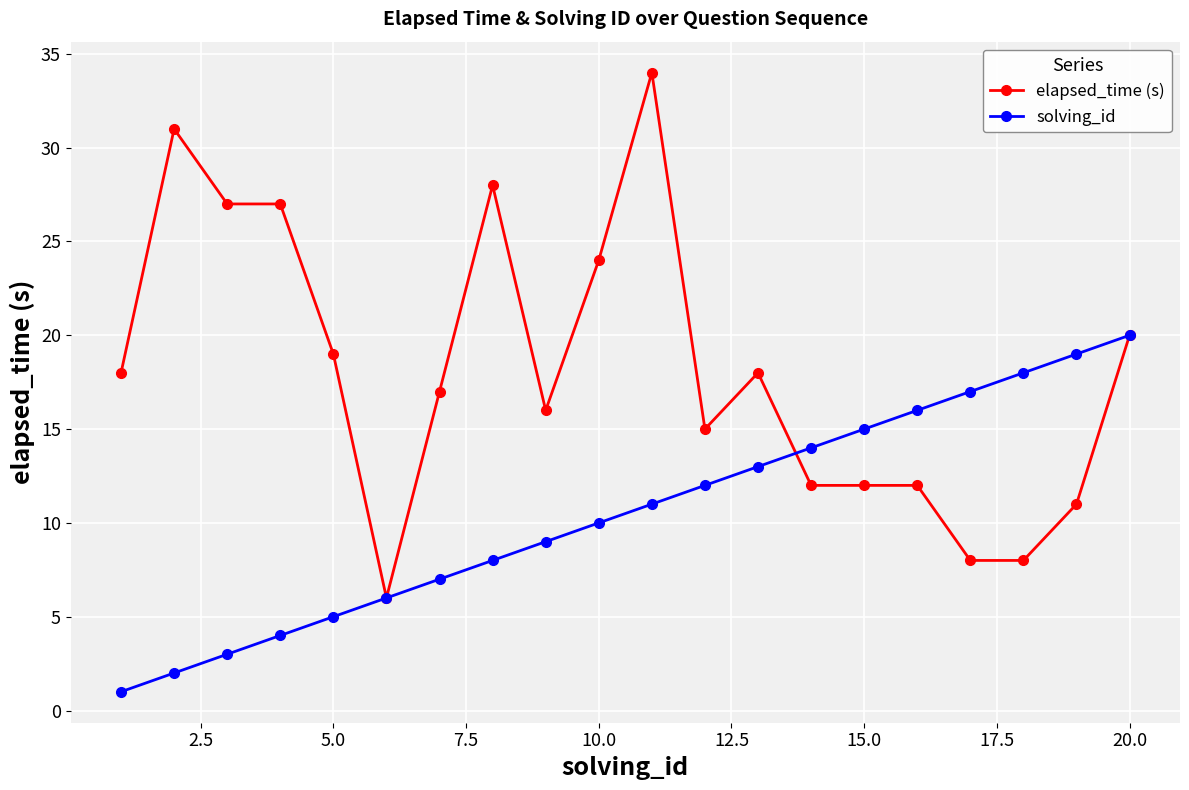

What is the greatest value displayed?

34